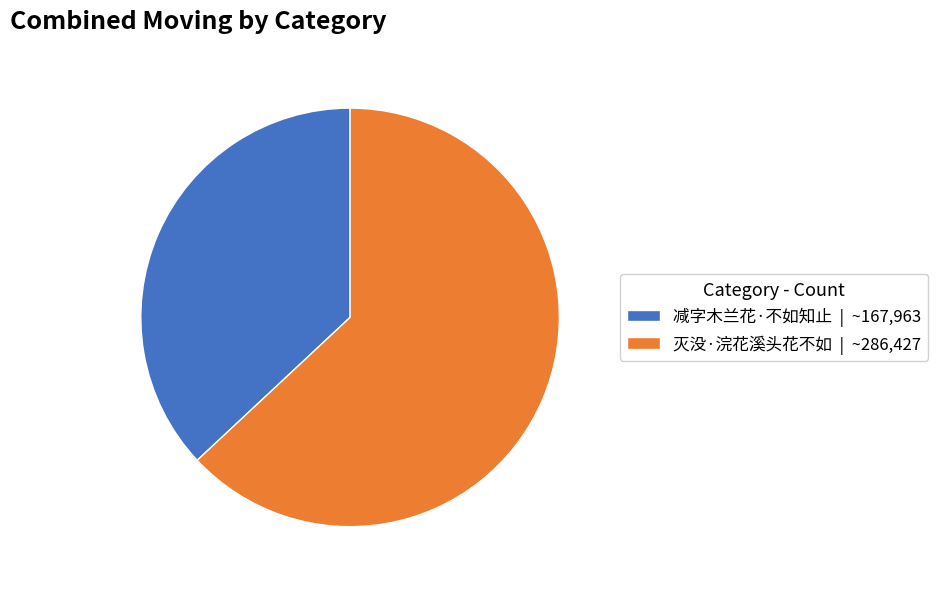

Which slice is the smallest?

减字木兰花·不如知止